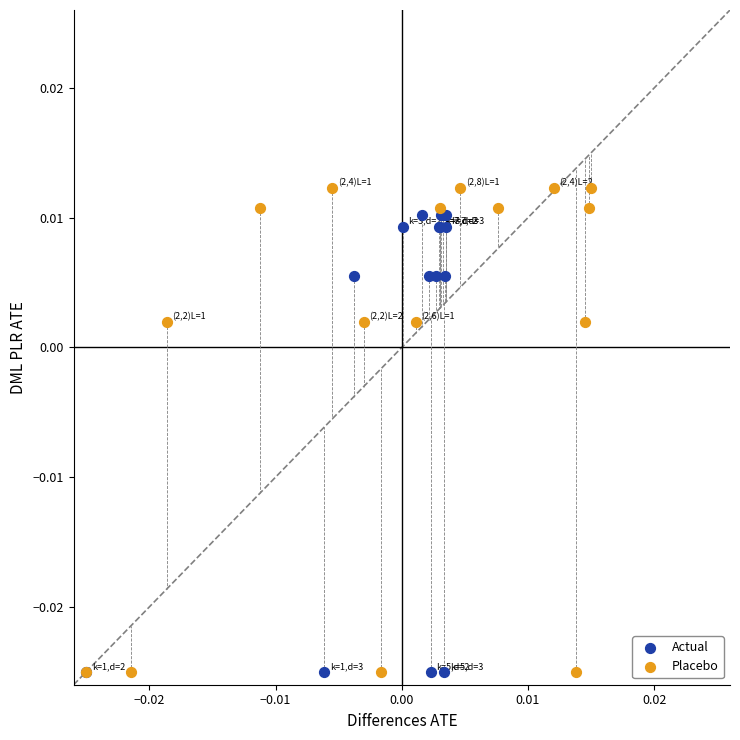

Which series has the largest Y range (max minus min)?

Placebo